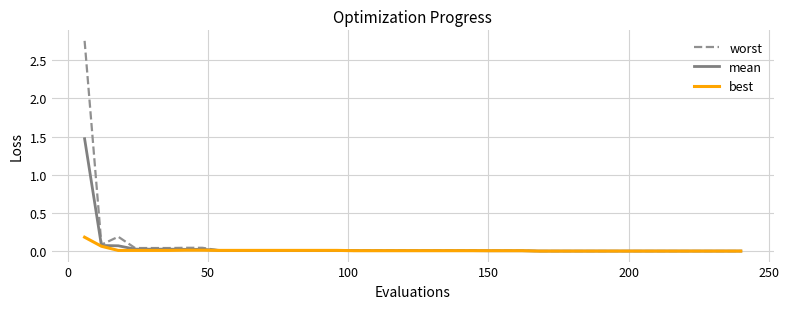

Which series has the widest spread of values?

worst